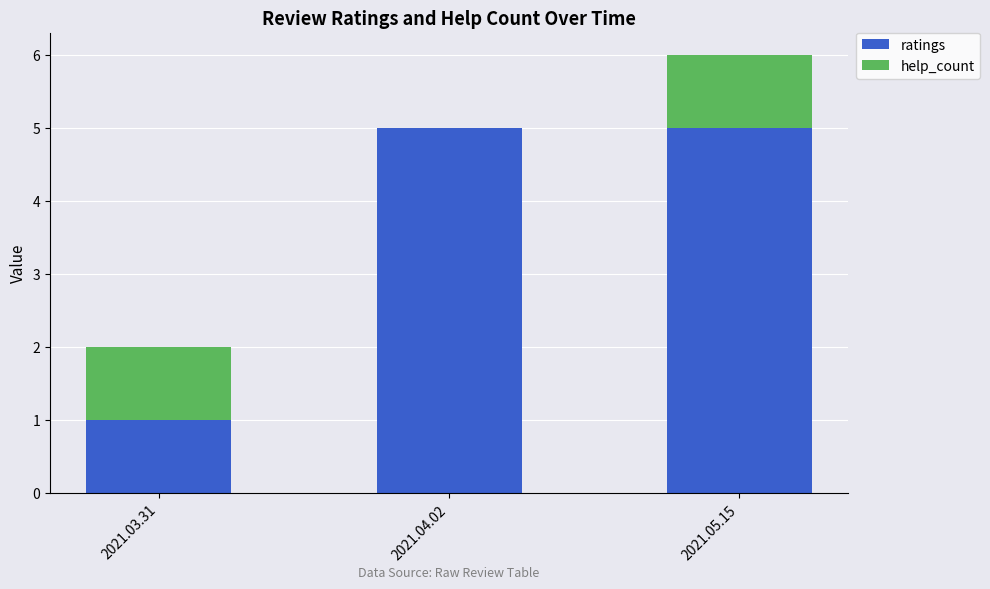

Reading right to left, transcribe the values for ratings.

2021.05.15=5	2021.04.02=5	2021.03.31=1